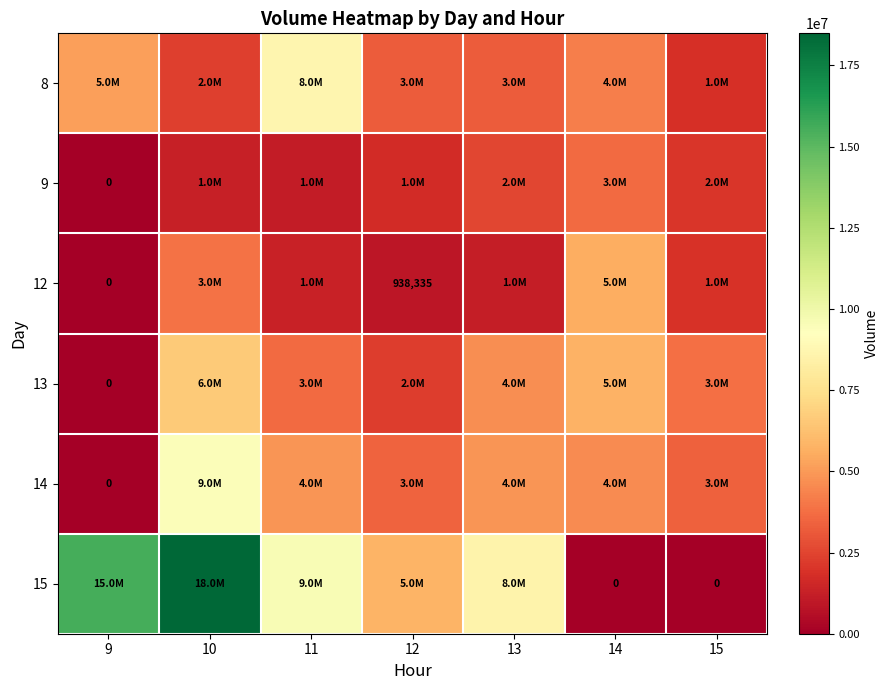

The value of 15 at 15 is 8180352. True or false?

False